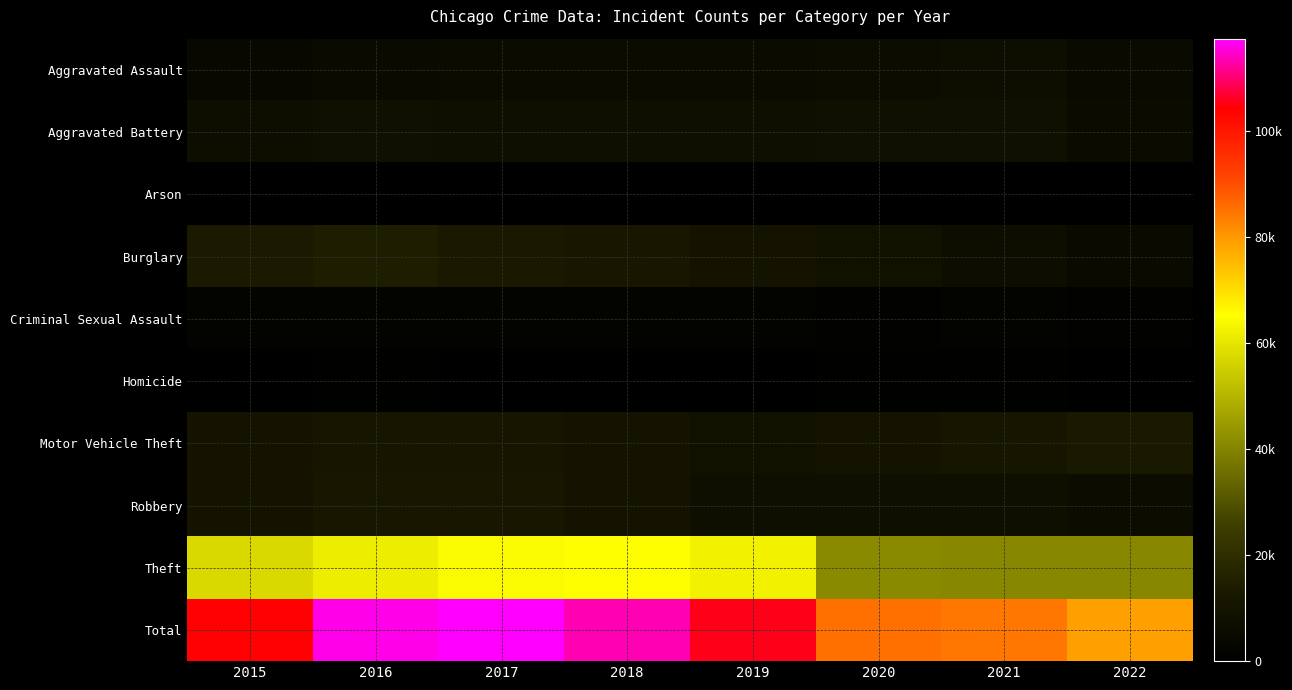

What is the minimum value shown in the chart?

323